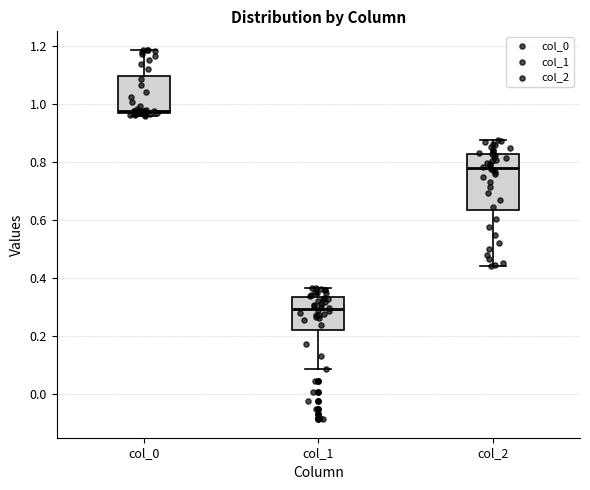

Comparing the boxes themselves (not the whiskers), which one is the tallest?

col_2